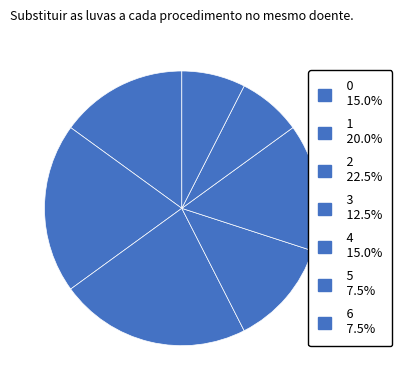

How many slices are in this pie chart?

7